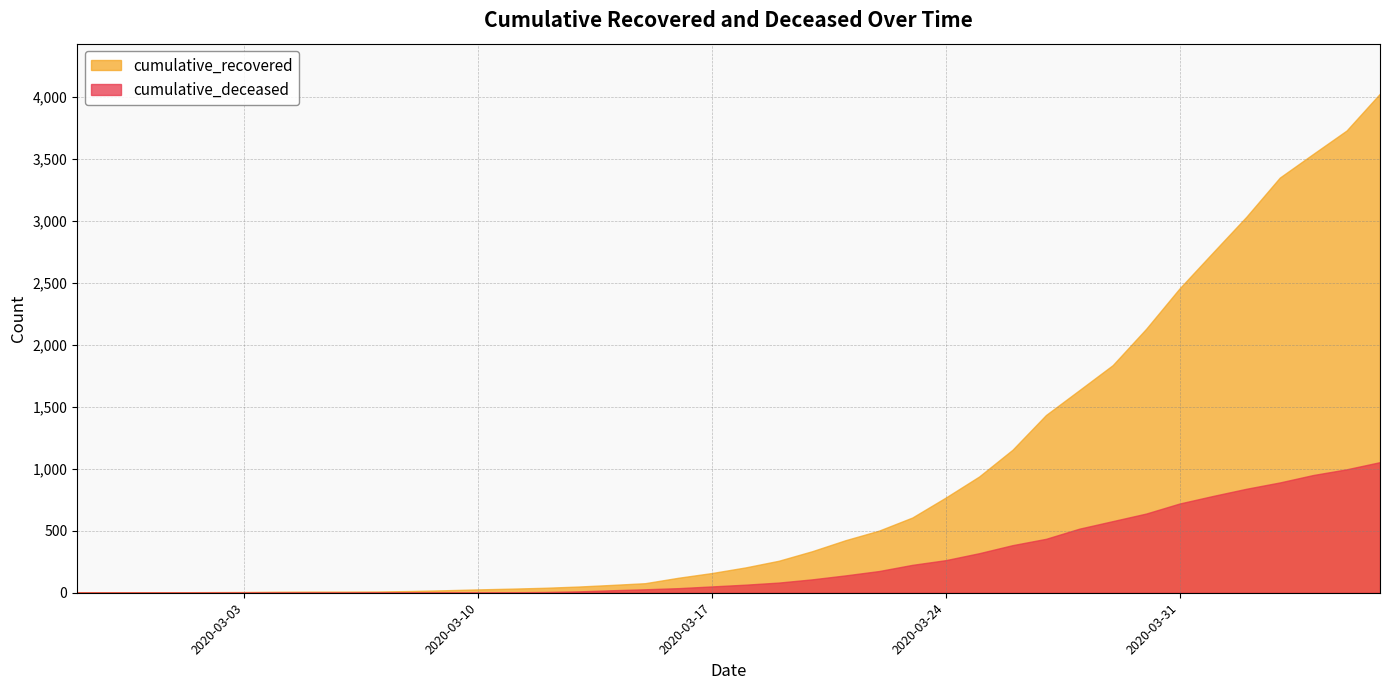

Which has a higher value, 2020-03-01 or 2020-03-22?

2020-03-22